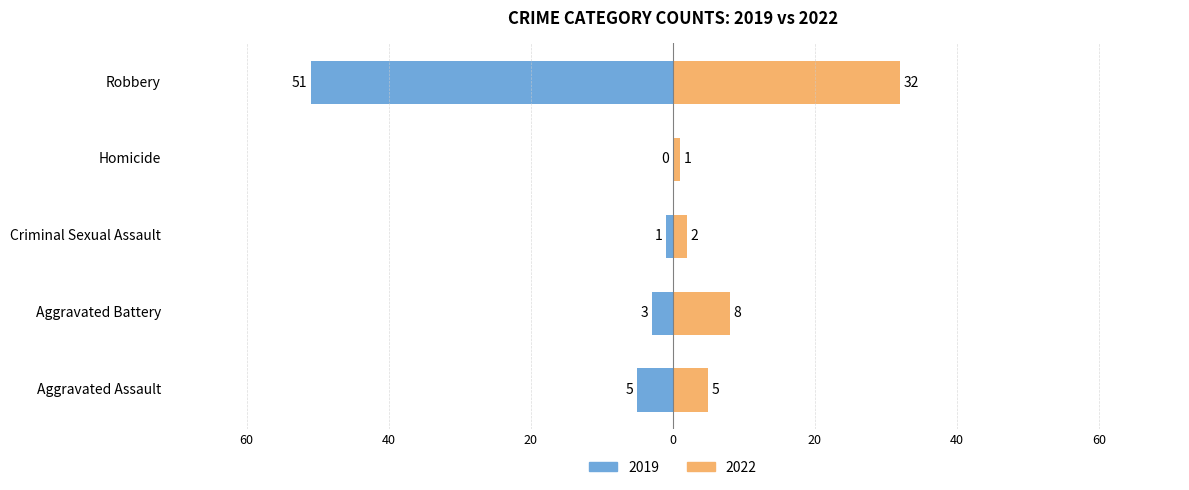

Rank the categories by 2017 value from highest to lowest.

Robbery, Aggravated Assault, Aggravated Battery, Criminal Sexual Assault, Homicide